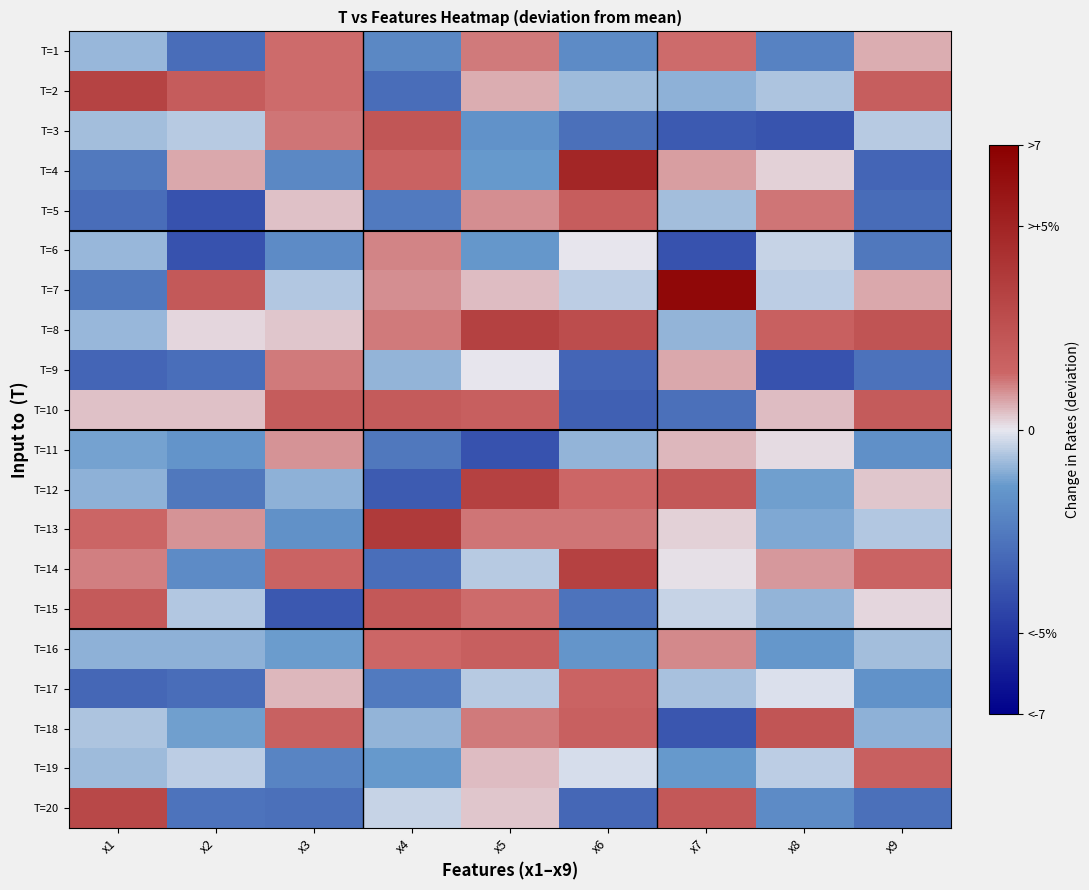

Which label corresponds to the largest value in the chart?

x7